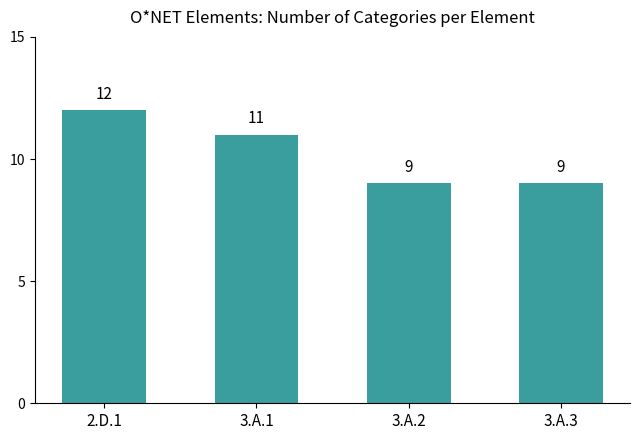

What is the sum of the values at 3.A.2 and 3.A.1?

20